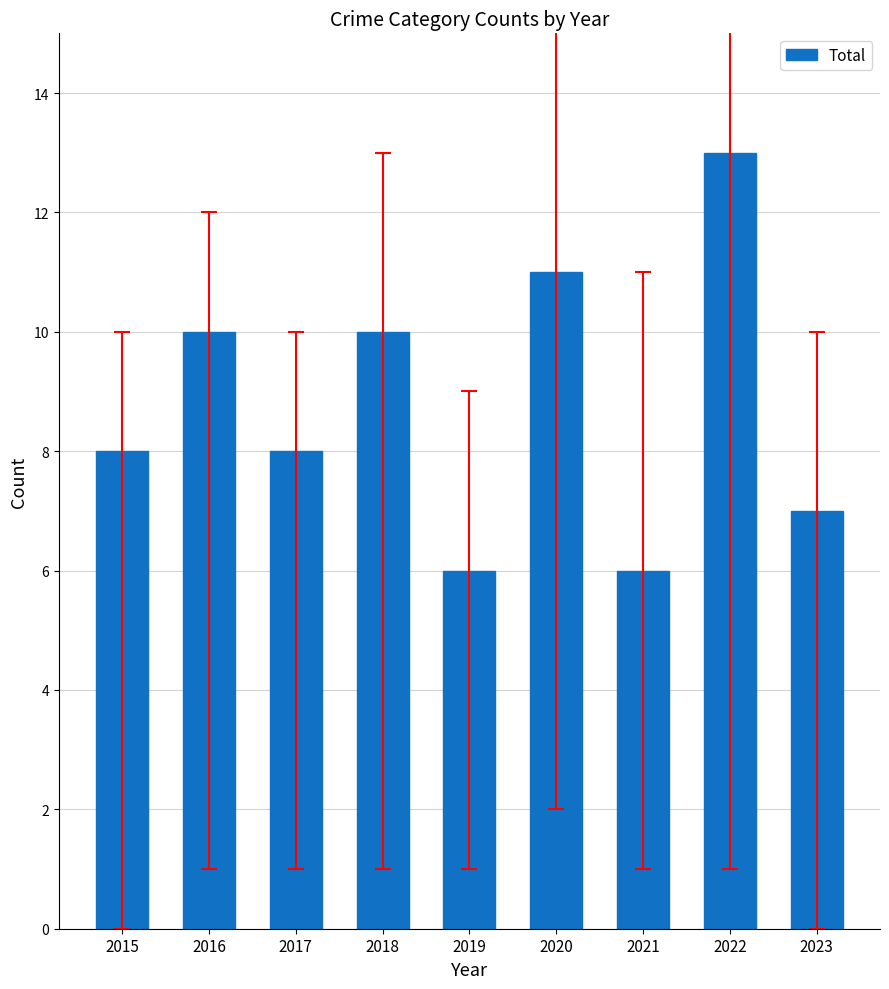

What is the change in value from 2015 to 2018?

+2